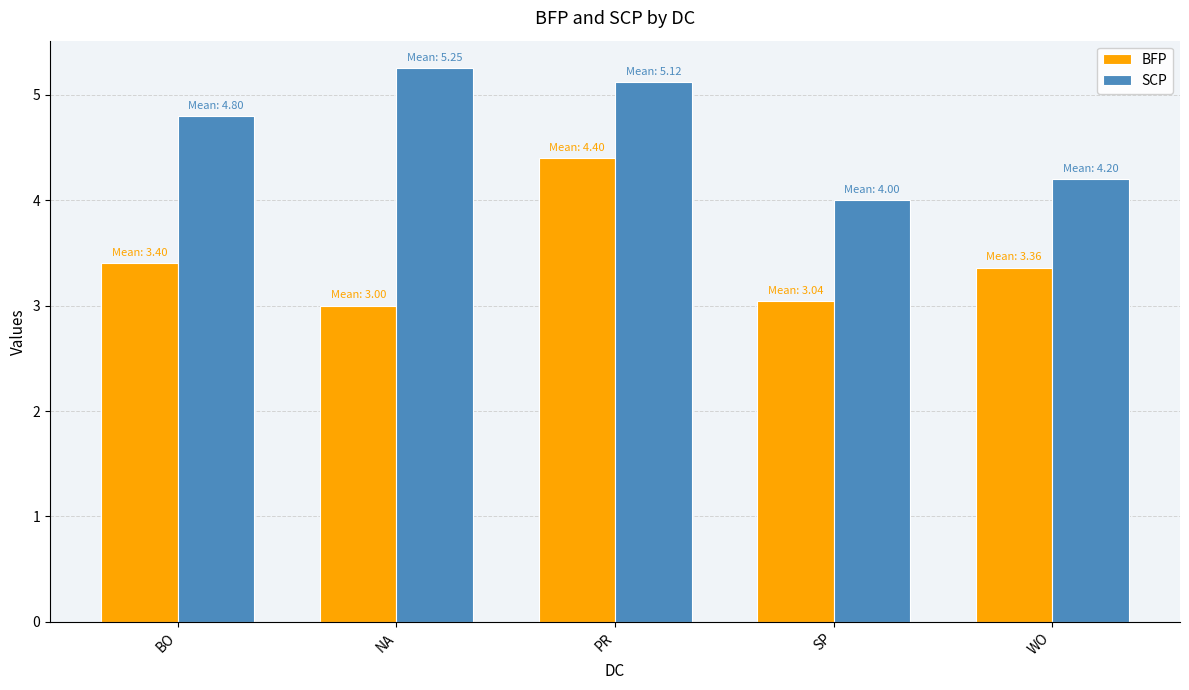

What is the smallest value displayed?

3.0